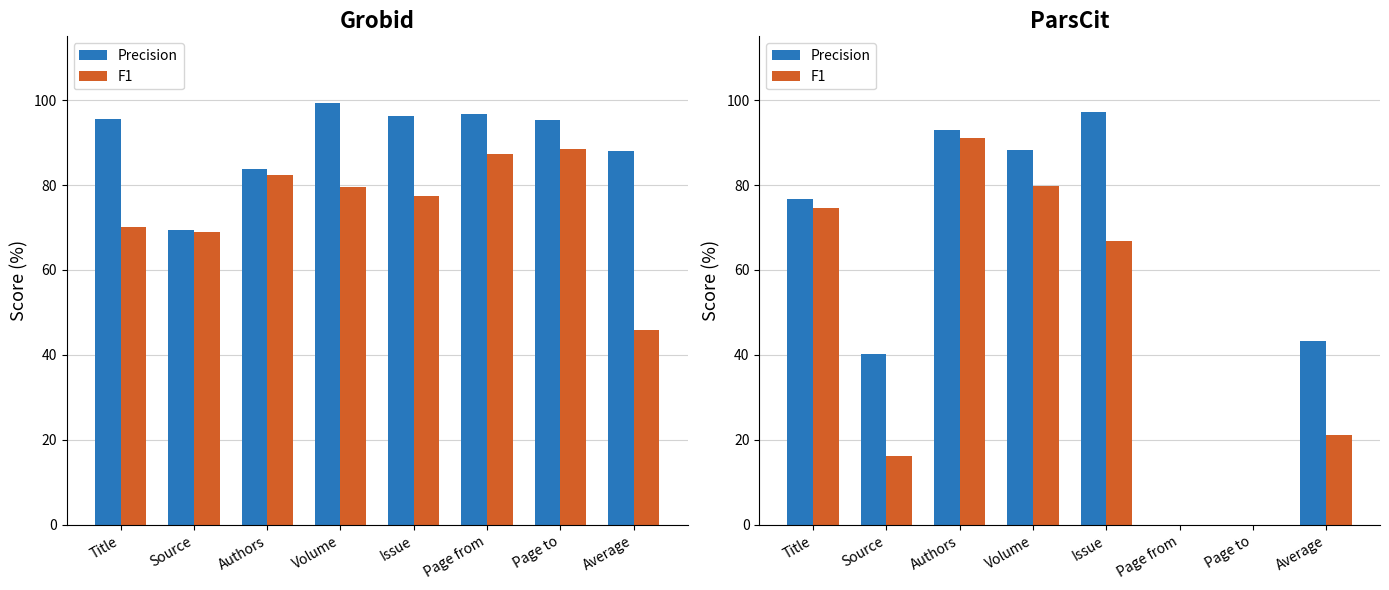

How many data points in F1 are above 66?

4